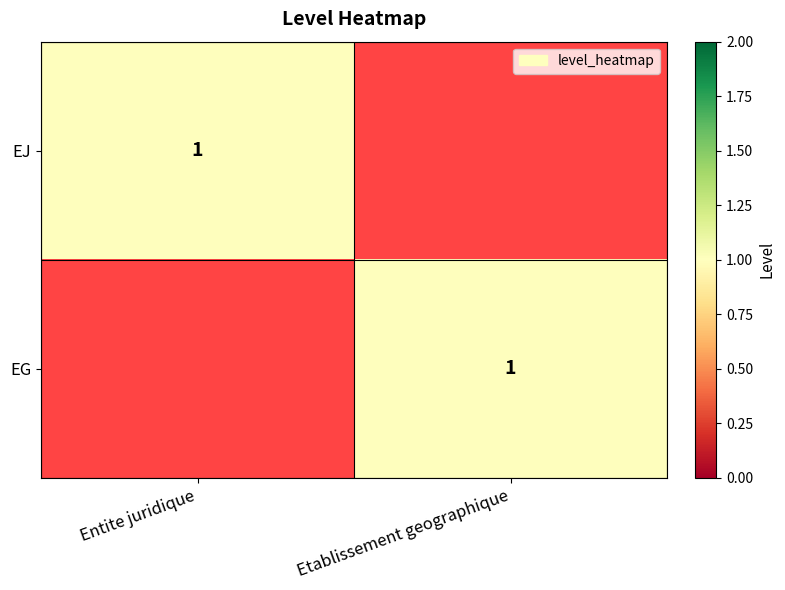

True or false: EJ has a value of 1 at Entite juridique.

True